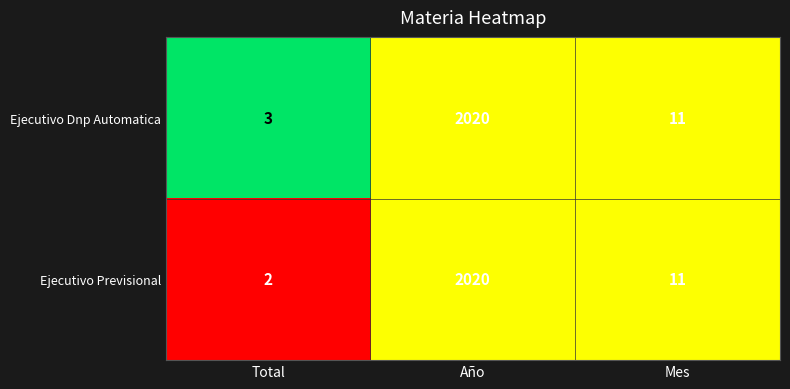

What is the approximate value of Ejecutivo Dnp Automatica at Año, to the nearest 10?

2020